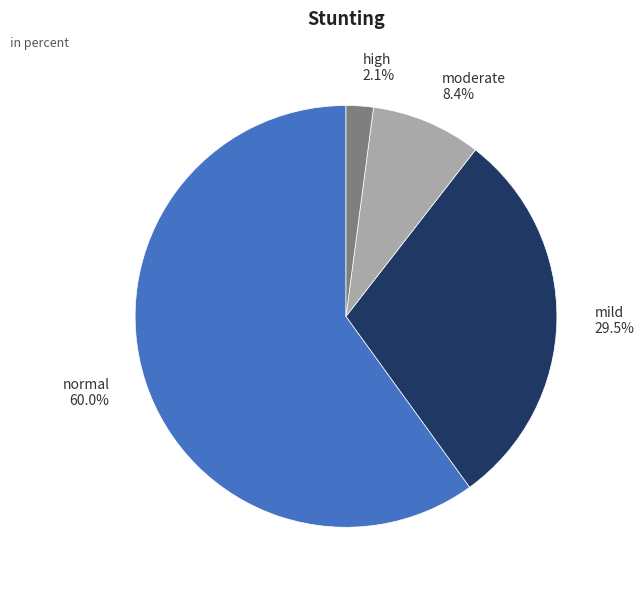

Count the number of slices in the pie.

4